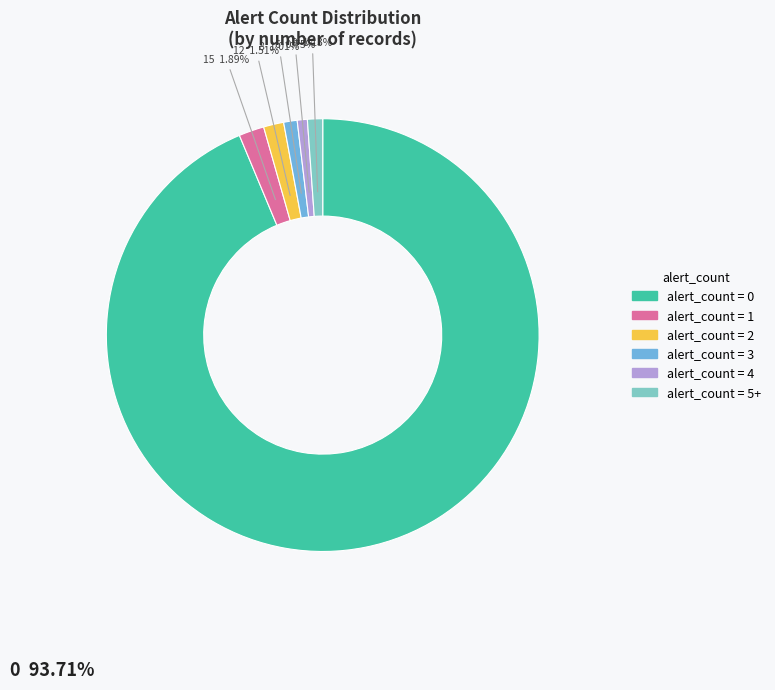

Is there a majority slice in this chart?

Yes